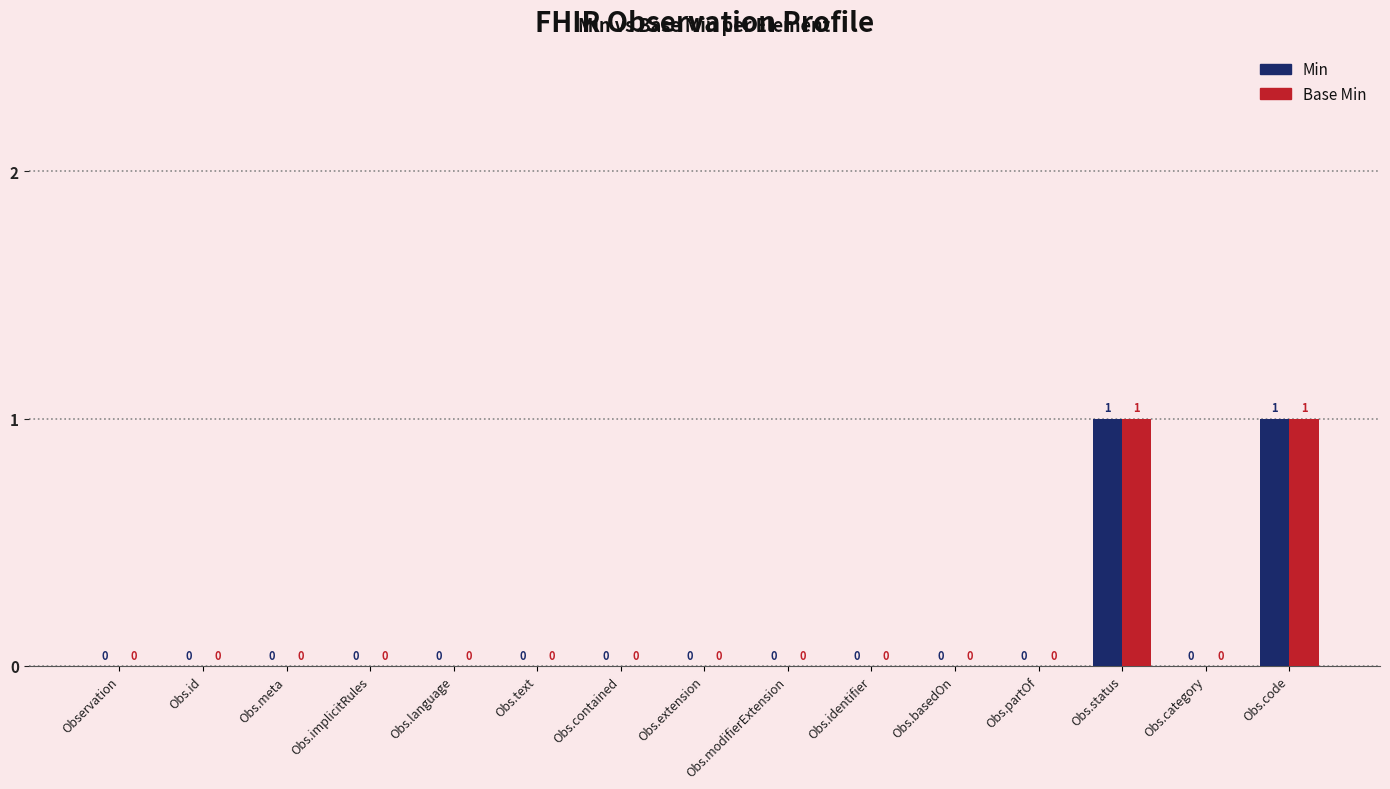

Reading left to right, list all the values displayed in this chart.

Min: 0	0	0	0	0	0	0	0	0	0	0	0	1	0	1
Base Min: 0	0	0	0	0	0	0	0	0	0	0	0	1	0	1